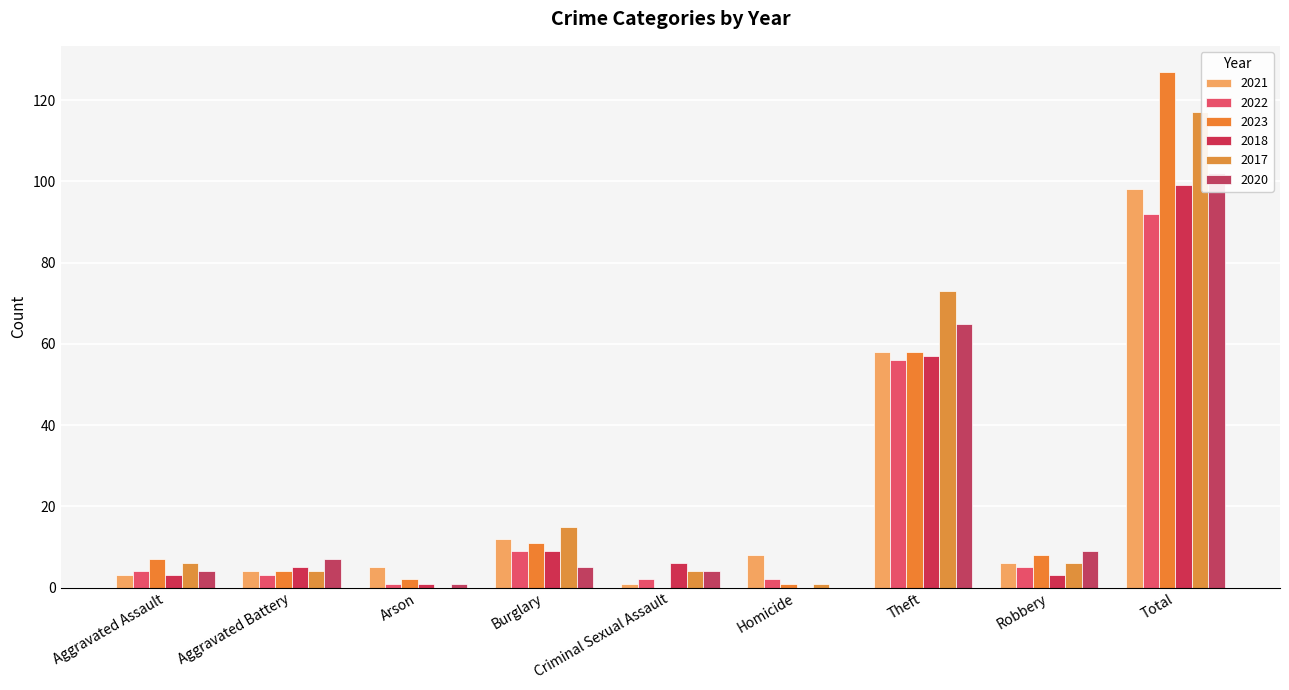

What position from the right is Burglary?

6